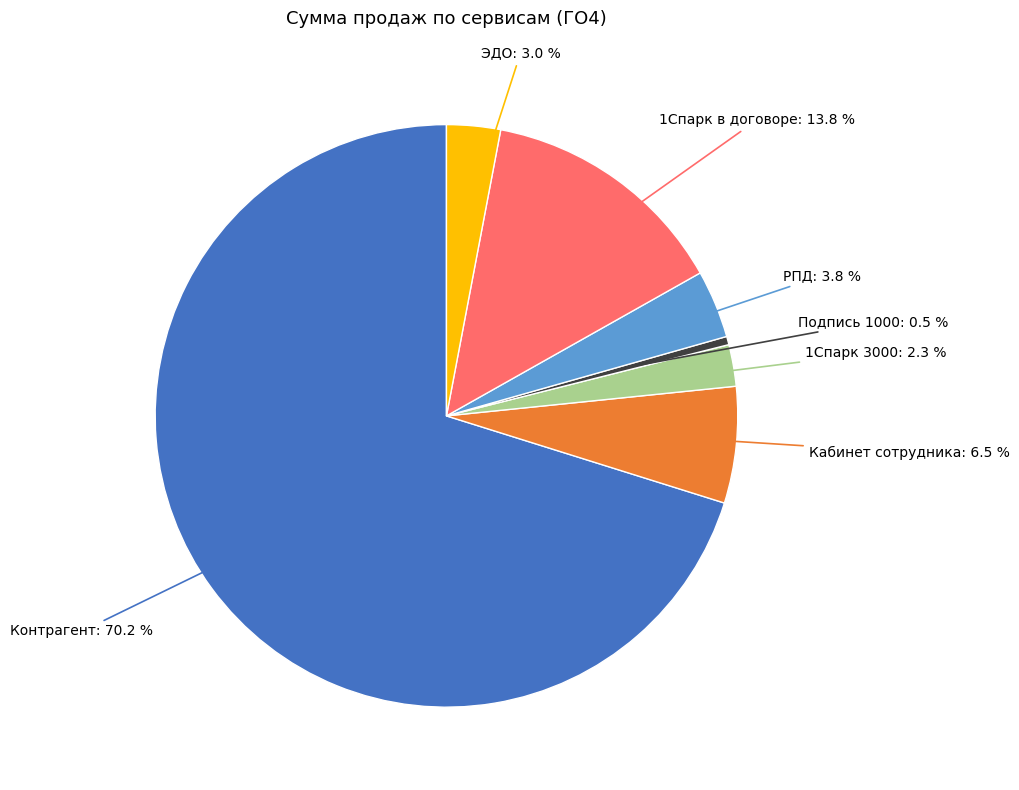

To the nearest percent, what is the difference between the largest and smallest slice percentages?

70%